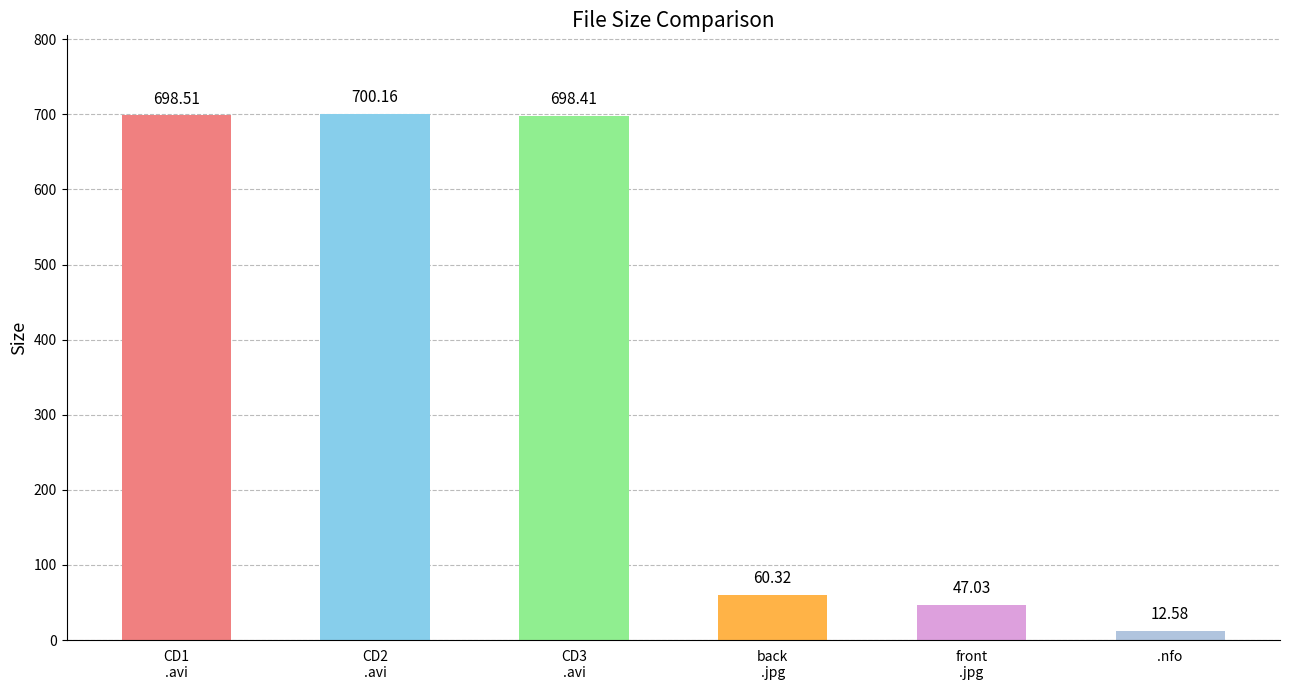

What is the label of the 3rd bar from the left?

CD3
.avi